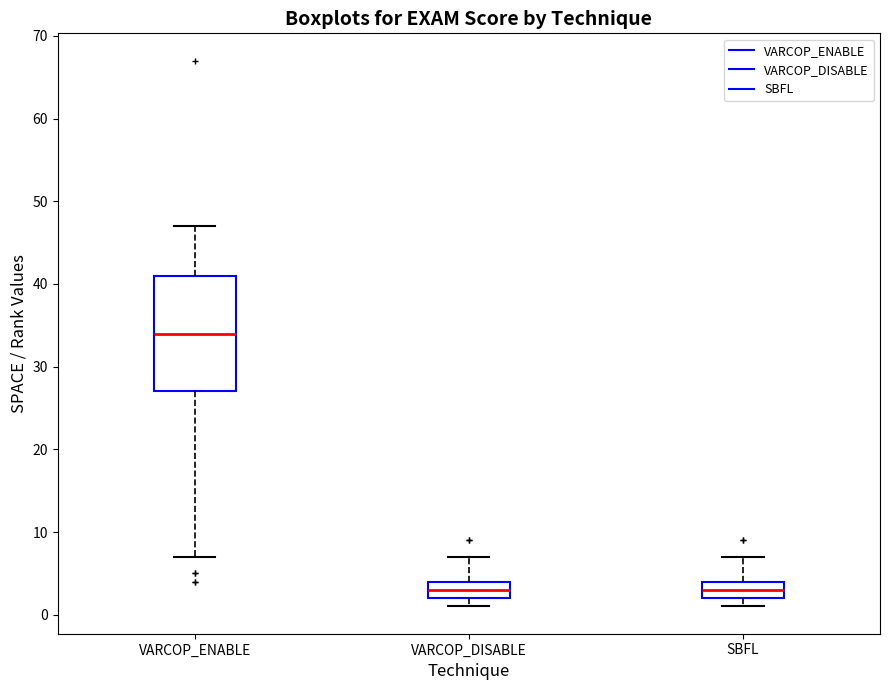

Reading left to right, read every box against the y-axis: the position of its median line, the range the box covers, and the ends of its whiskers. The values are not printed on the chart, so give them approximately, as read against the axis.

VARCOP_ENABLE: median 34, box 27 to 41, whiskers 7 to 47
VARCOP_DISABLE: median 3, box 2 to 4, whiskers 1 to 7
SBFL: median 3, box 2 to 4, whiskers 1 to 7